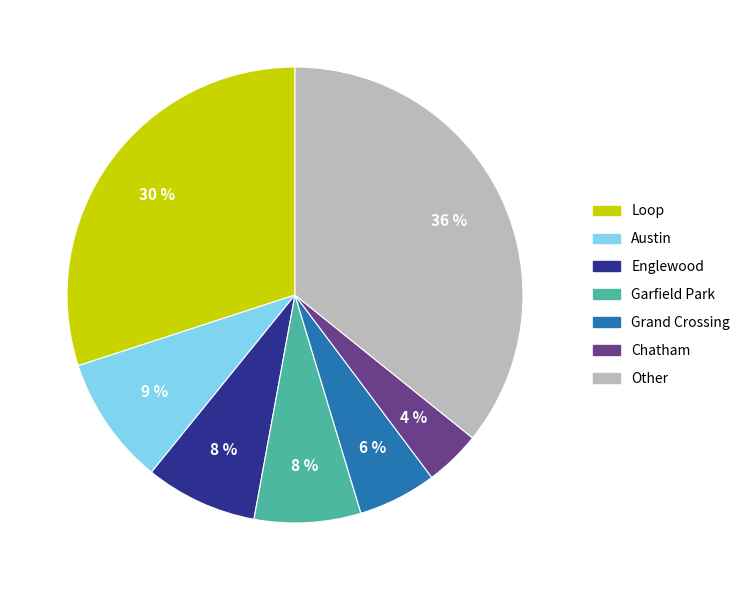

Is there any slice that represents more than half of the pie?

No